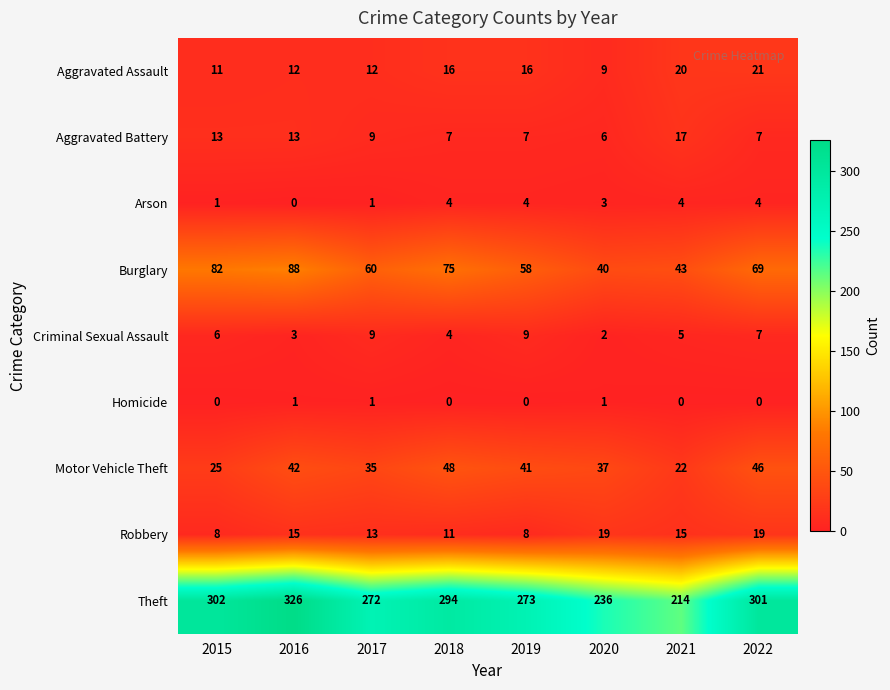

Which series has the widest spread of values?

Theft